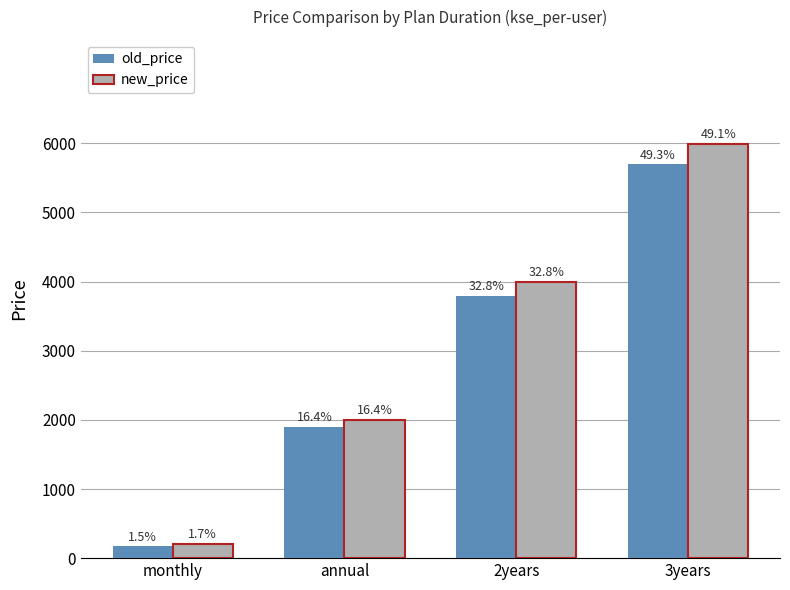

The value of old_price at annual is 1054. True or false?

False